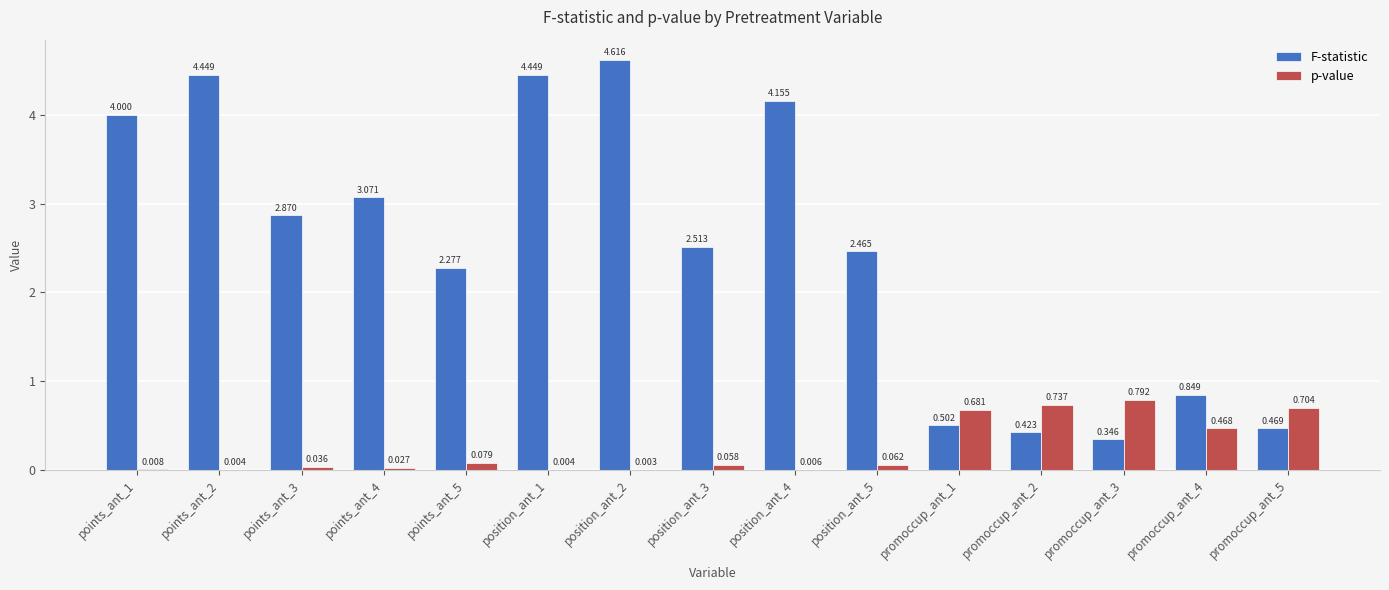

Which series changed the most between position_ant_1 and position_ant_4?

F-statistic